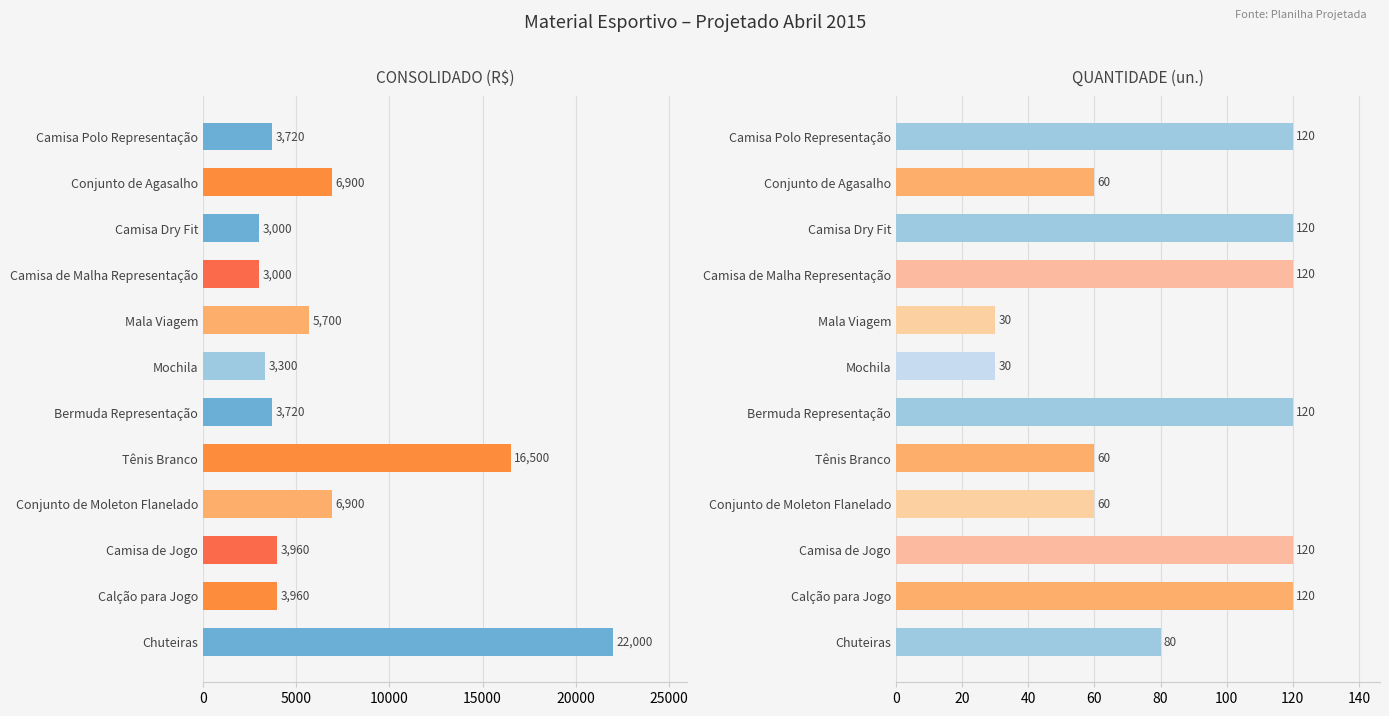

Is it true that CONSOLIDADO equals 1995 at Mochila?

False